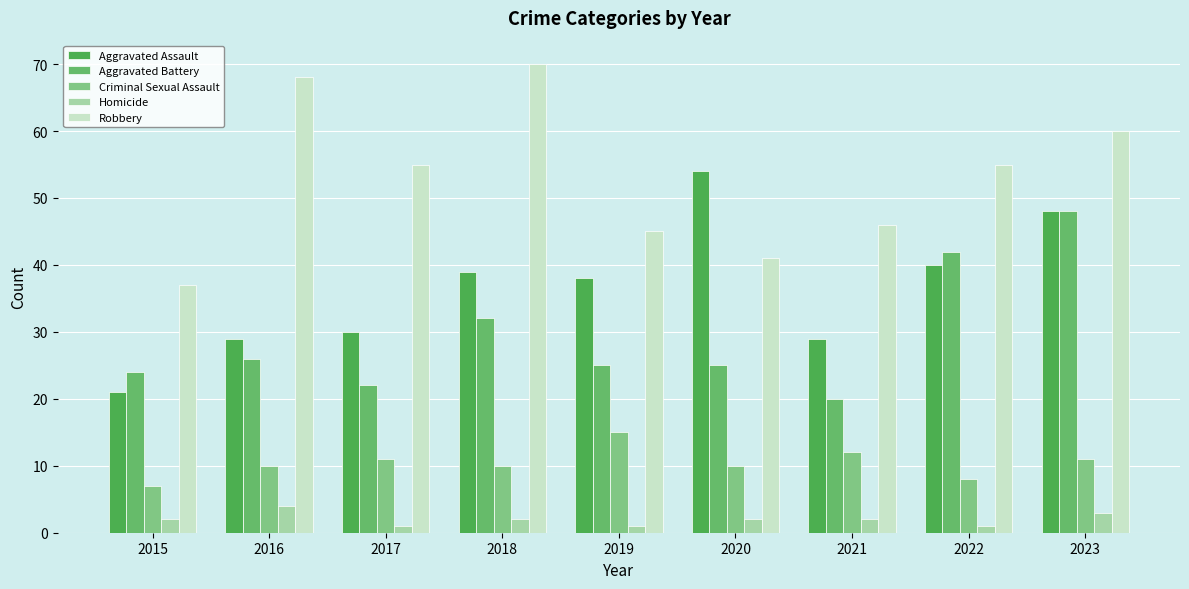

What is the value of the Criminal Sexual Assault bar at the 1st from the left?

7